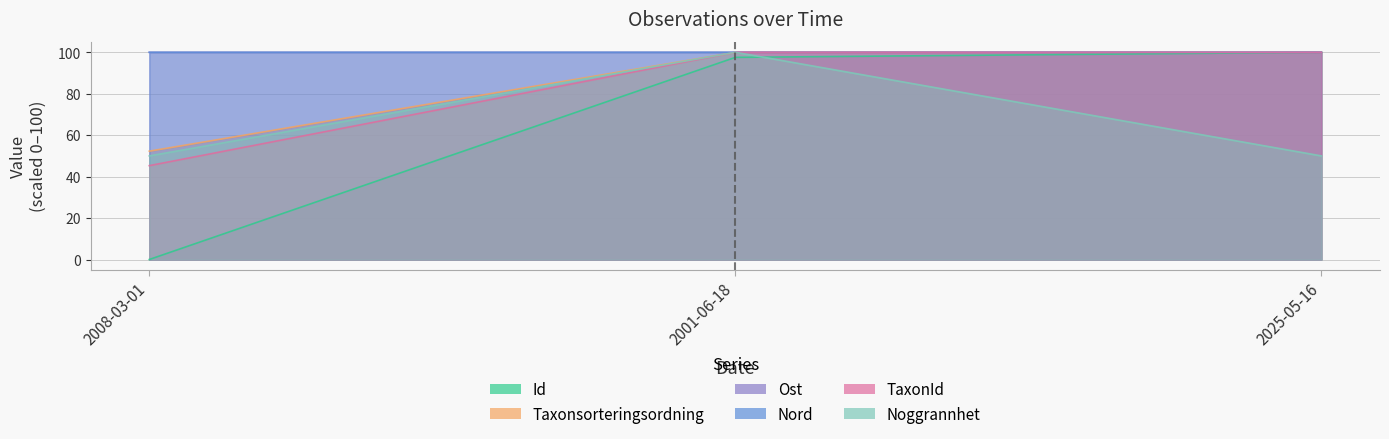

What is the total value across all series at 2001-06-18?

597.5